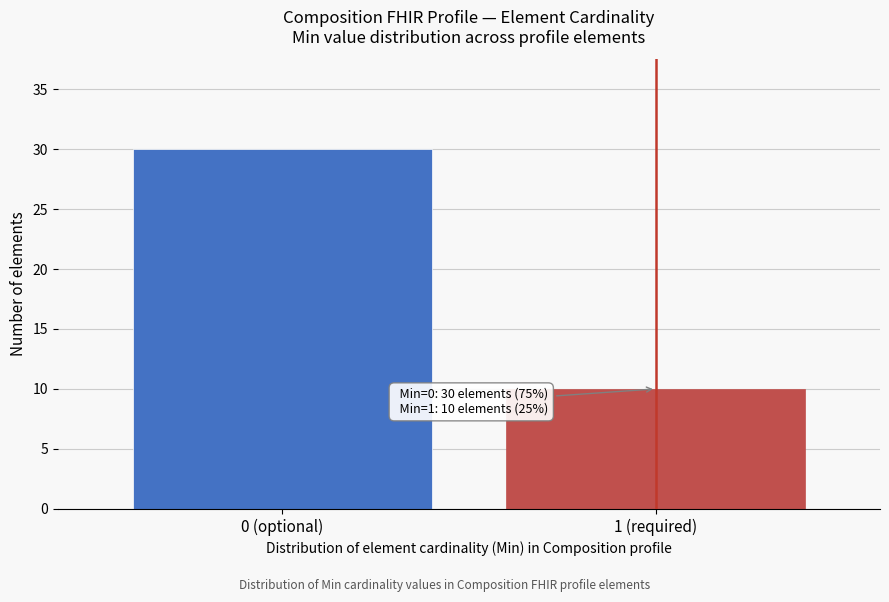

Reading left to right, list all the values displayed in this chart.

30	10